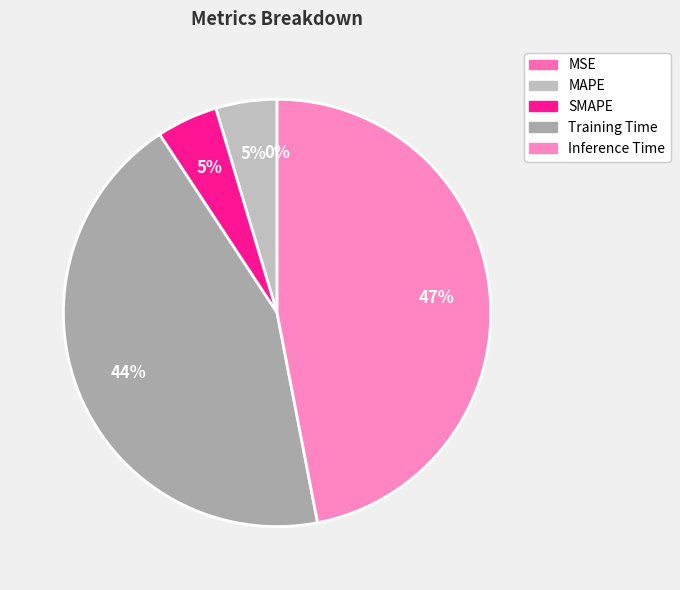

Is the sum of Training Time and Inference Time greater than half?

Yes